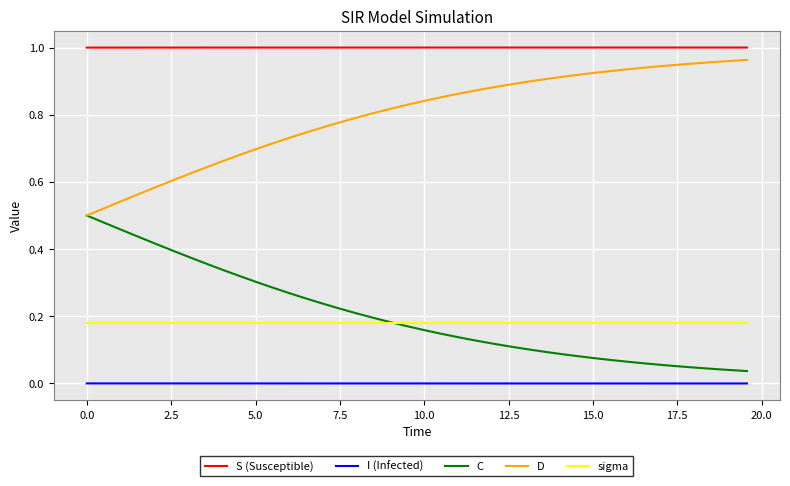

True or false: D and sigma cross at least once.

False